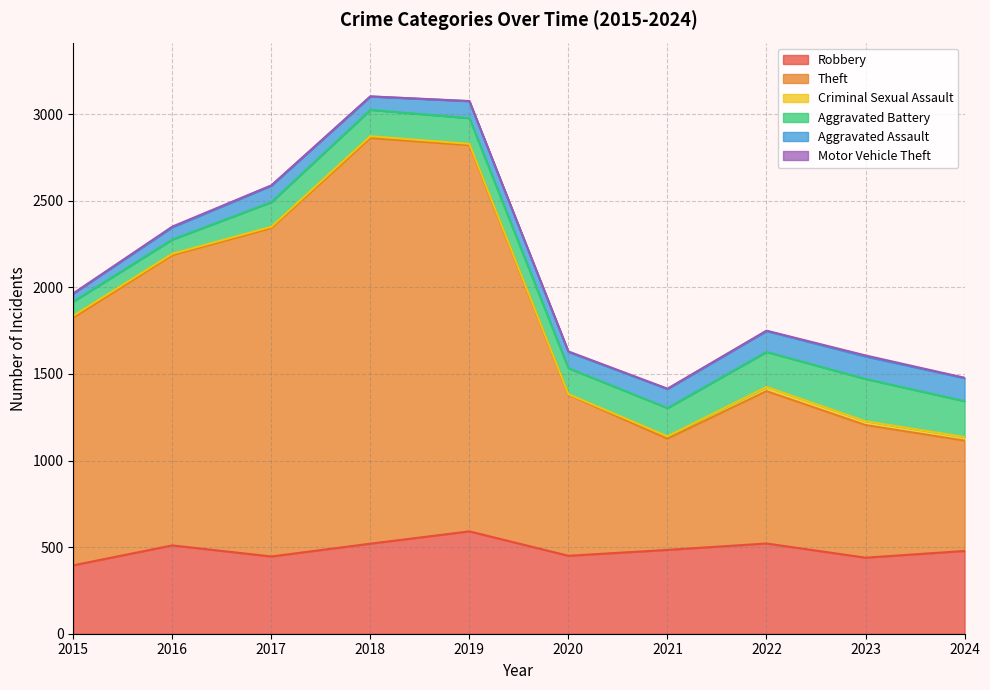

At which label does Aggravated Battery first exceed 152?

2021